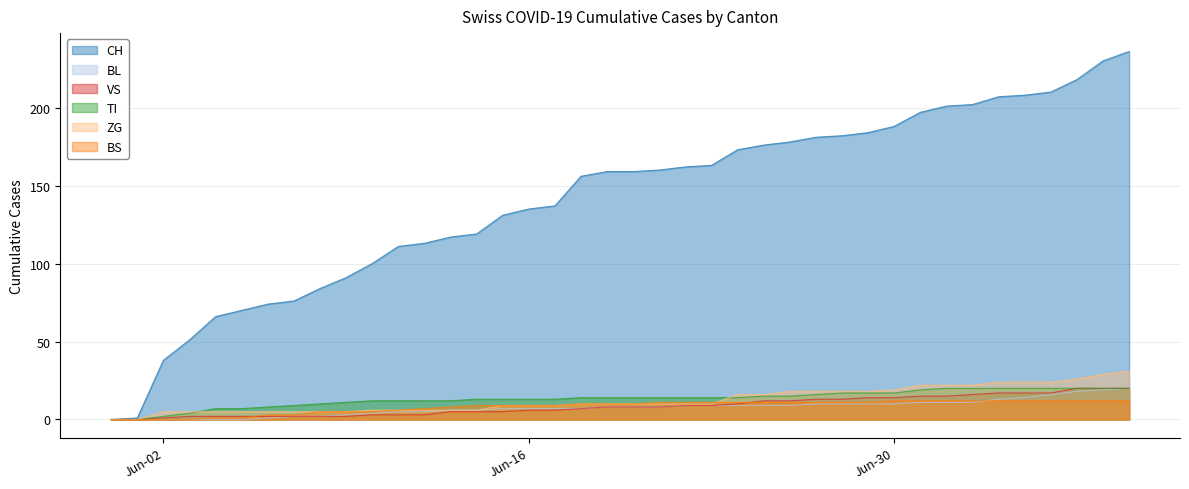

Is the value of ZG at 2020-06-24 greater than the value of TI at 2020-06-24?

Yes